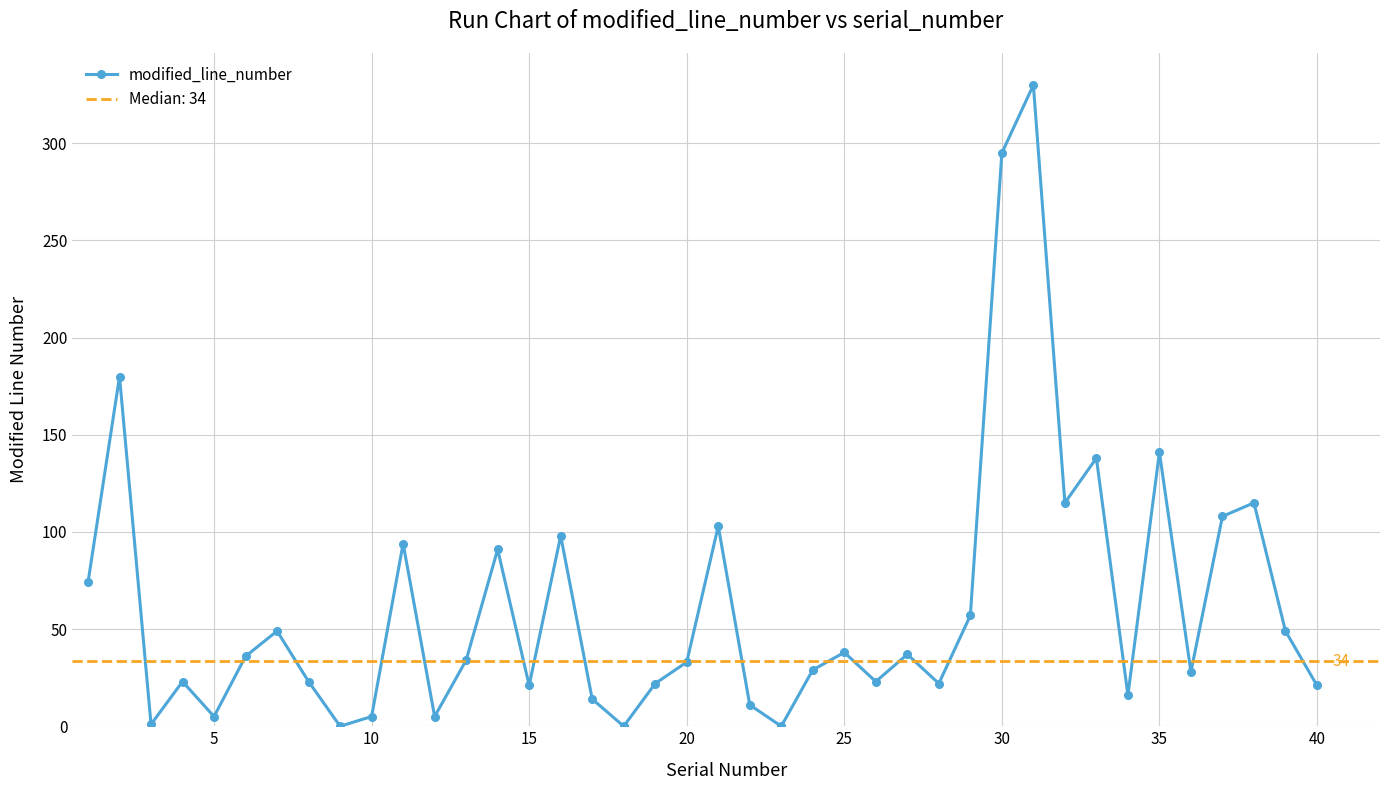

What is the maximum value for modified_line_number?

330